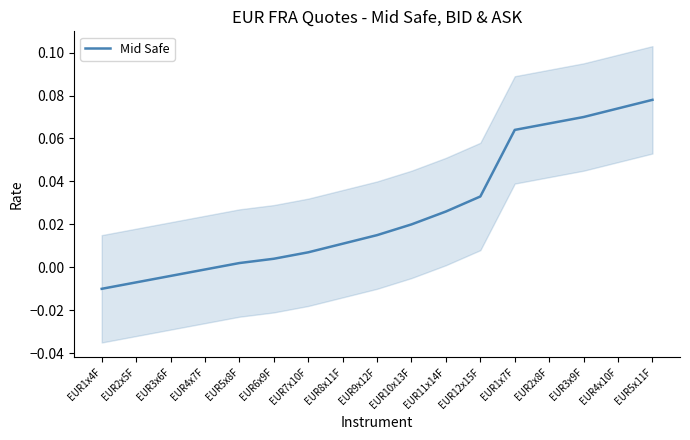

Which label corresponds to the smallest value in the chart?

EUR1x4F